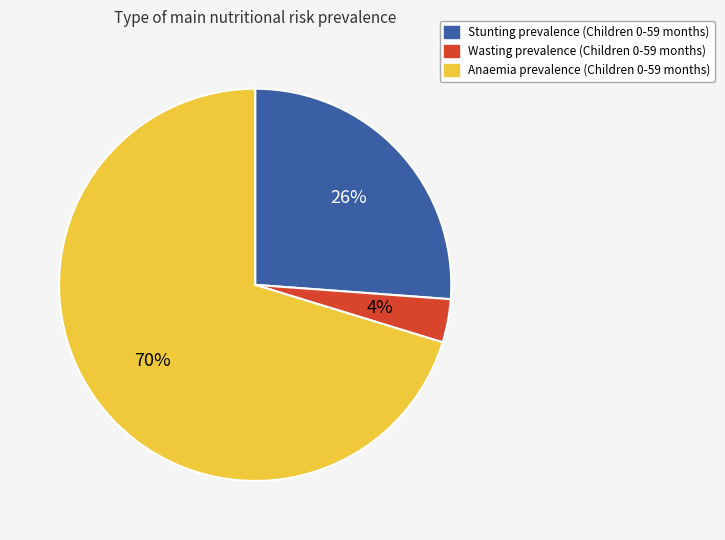

To the nearest percent, what is the combined percentage of Stunting prevalence (Children 0-59 months) and Anaemia prevalence (Children 0-59 months)?

96%